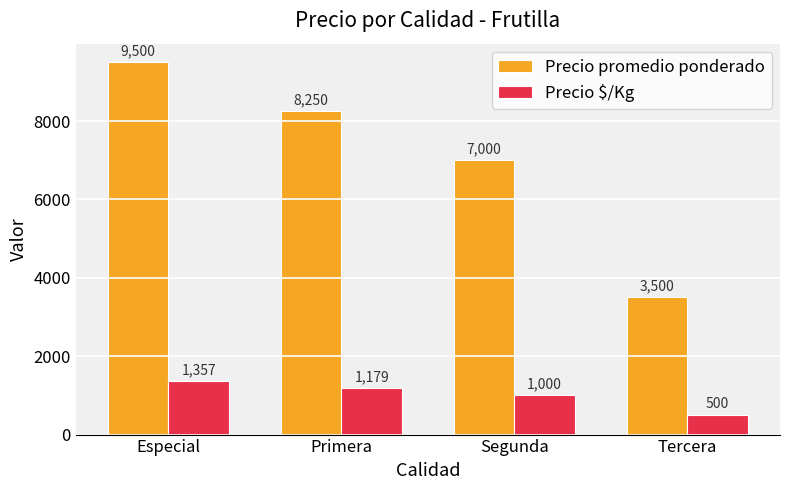

At which category is the sum across all series the highest?

Especial